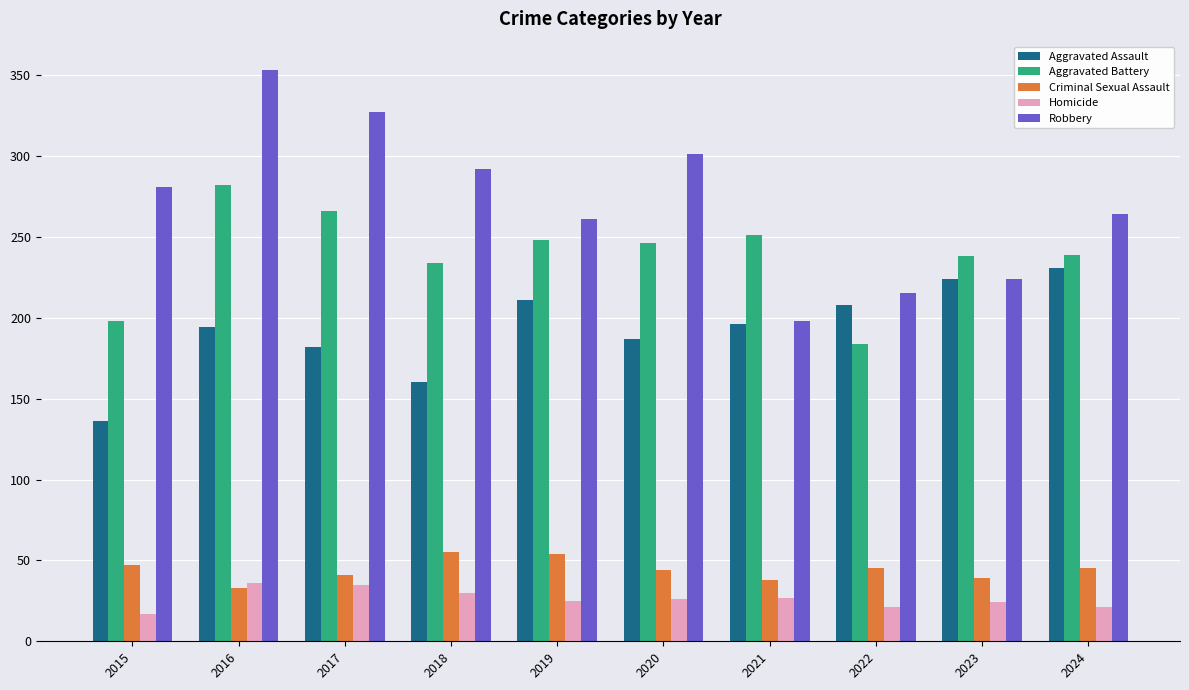

Are the bars grouped side by side (vs. stacked)?

Yes